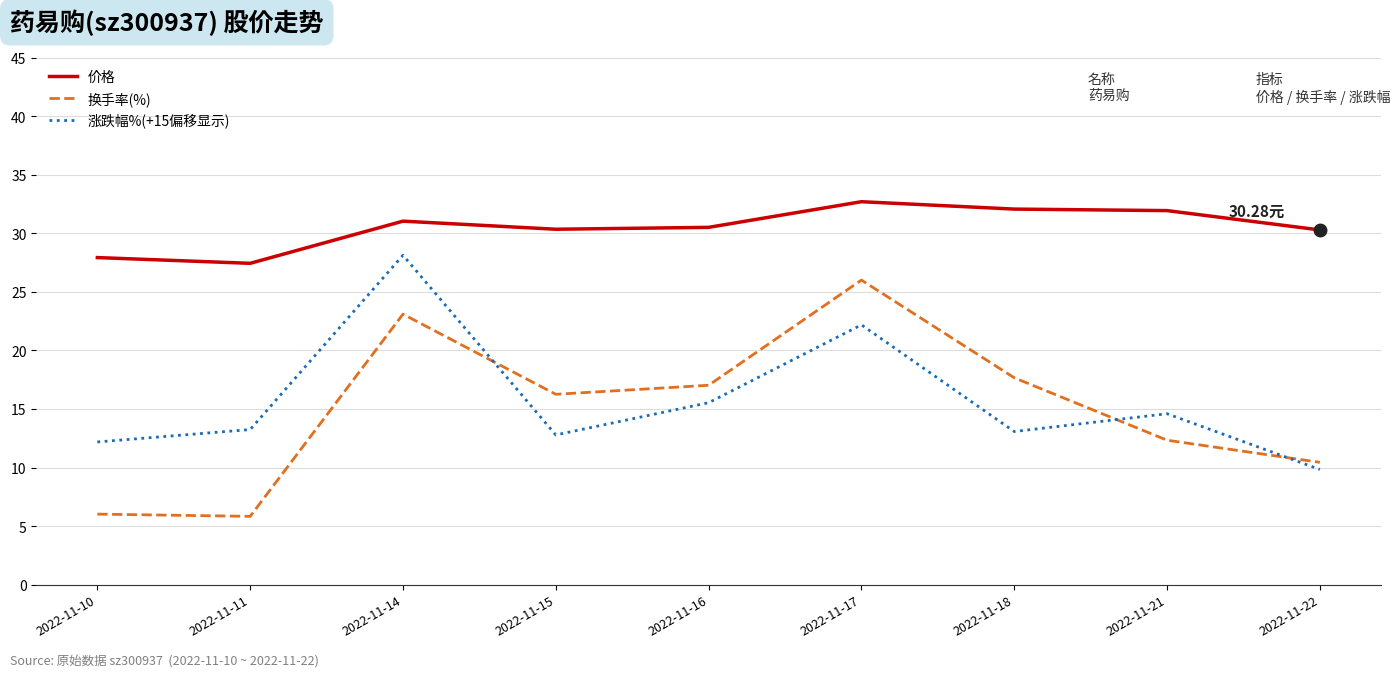

How many times do 涨跌幅%(+15偏移显示) and 换手率(%) cross each other?

3